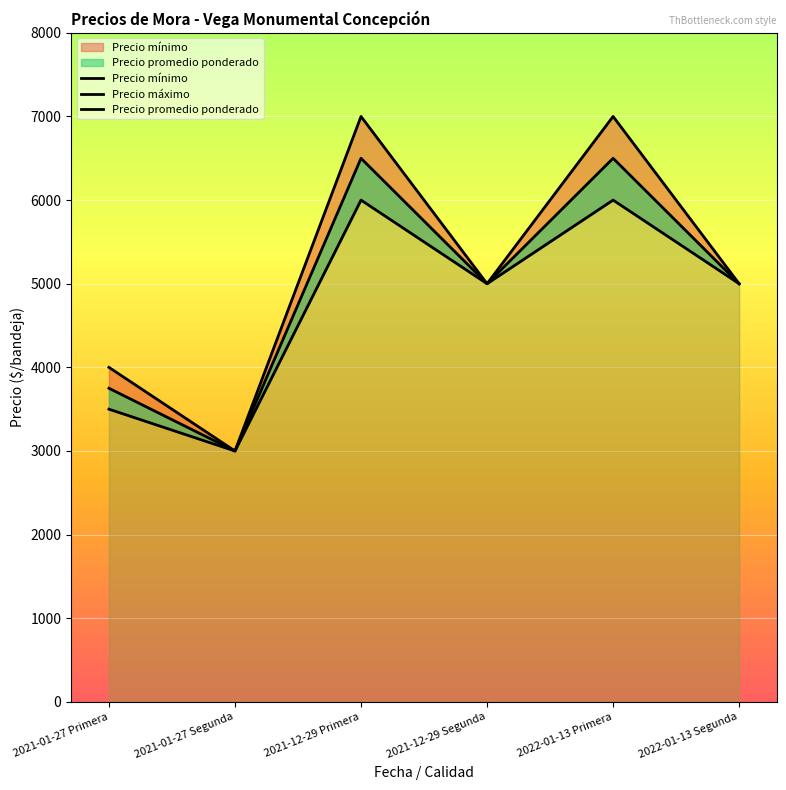

Which series has the largest range (max minus min)?

Precio máximo